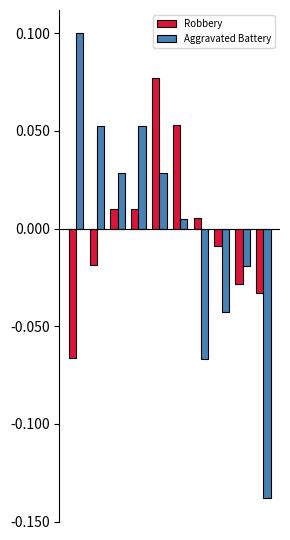

Rank the series by their maximum value, from highest to lowest.

Aggravated Battery, Robbery